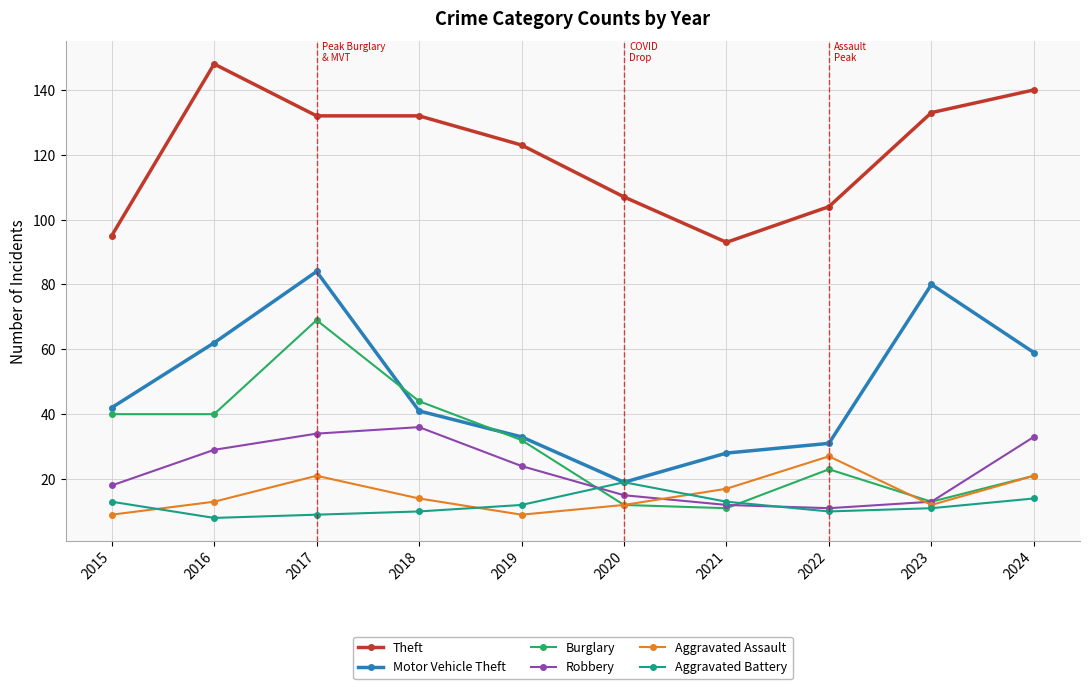

Reading left to right, extract all data points from this chart.

Theft: 2015=95	2016=148	2017=132	2018=132	2019=123	2020=107	2021=93	2022=104	2023=133	2024=140
Motor Vehicle Theft: 2015=42	2016=62	2017=84	2018=41	2019=33	2020=19	2021=28	2022=31	2023=80	2024=59
Burglary: 2015=40	2016=40	2017=69	2018=44	2019=32	2020=12	2021=11	2022=23	2023=13	2024=21
Robbery: 2015=18	2016=29	2017=34	2018=36	2019=24	2020=15	2021=12	2022=11	2023=13	2024=33
Aggravated Assault: 2015=9	2016=13	2017=21	2018=14	2019=9	2020=12	2021=17	2022=27	2023=12	2024=21
Aggravated Battery: 2015=13	2016=8	2017=9	2018=10	2019=12	2020=19	2021=13	2022=10	2023=11	2024=14